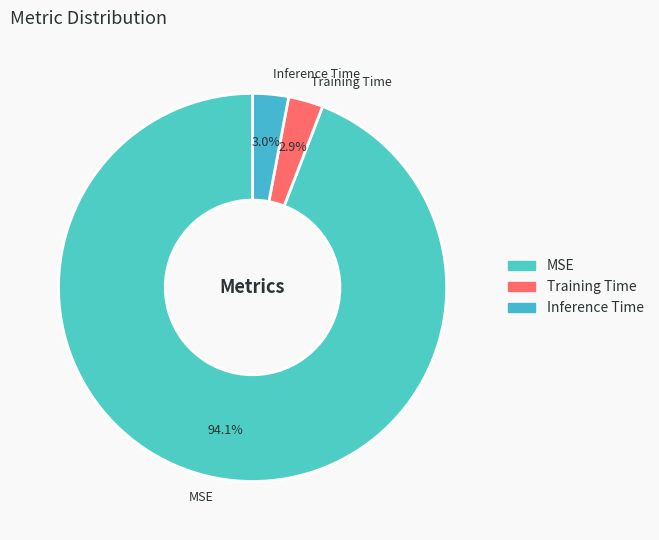

To the nearest percent, what percentage of the pie is Training Time?

3%